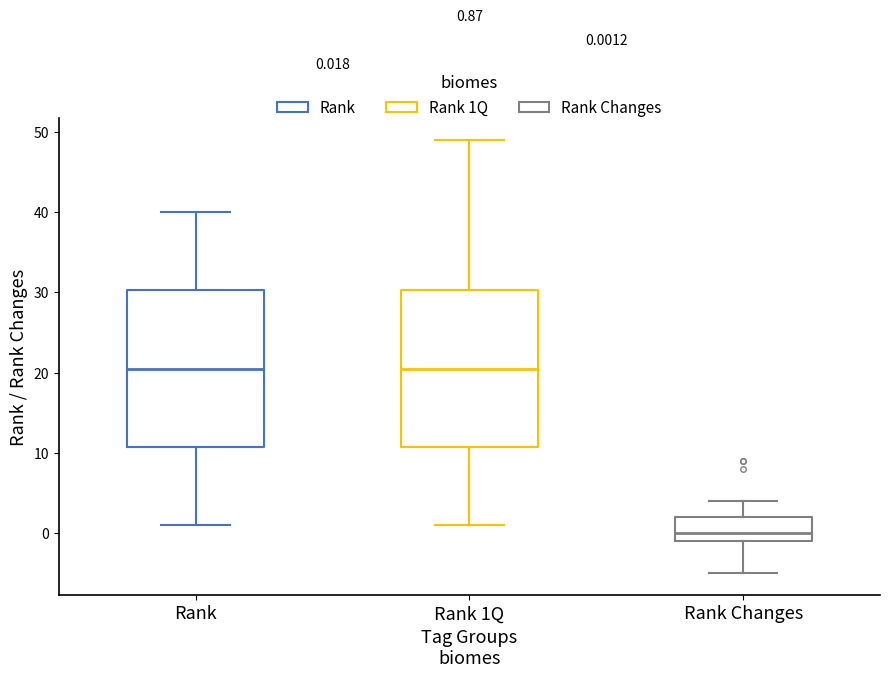

Which box has the lowest median line?

Rank Changes